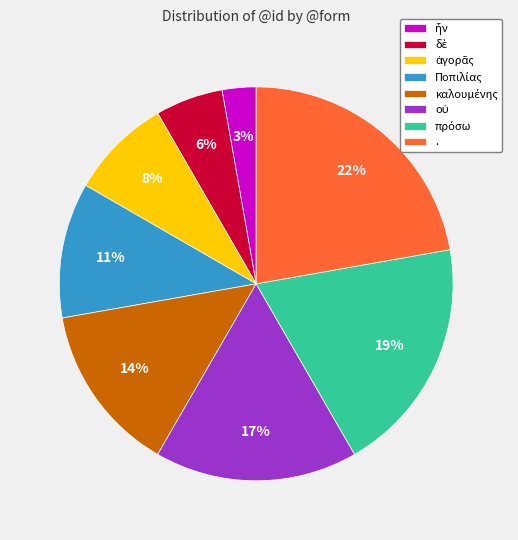

To the nearest percent, what is the average slice percentage?

12%